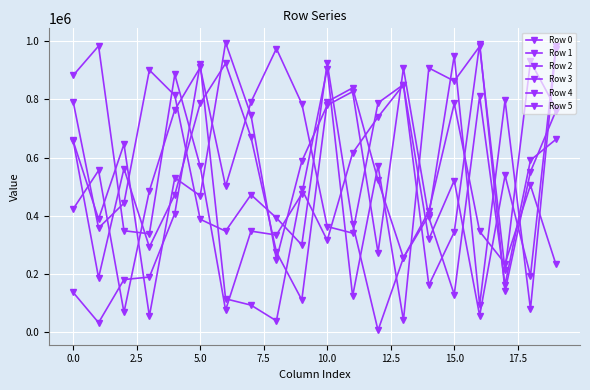

True or false: Row 4 has more than 1 interior local peaks.

True